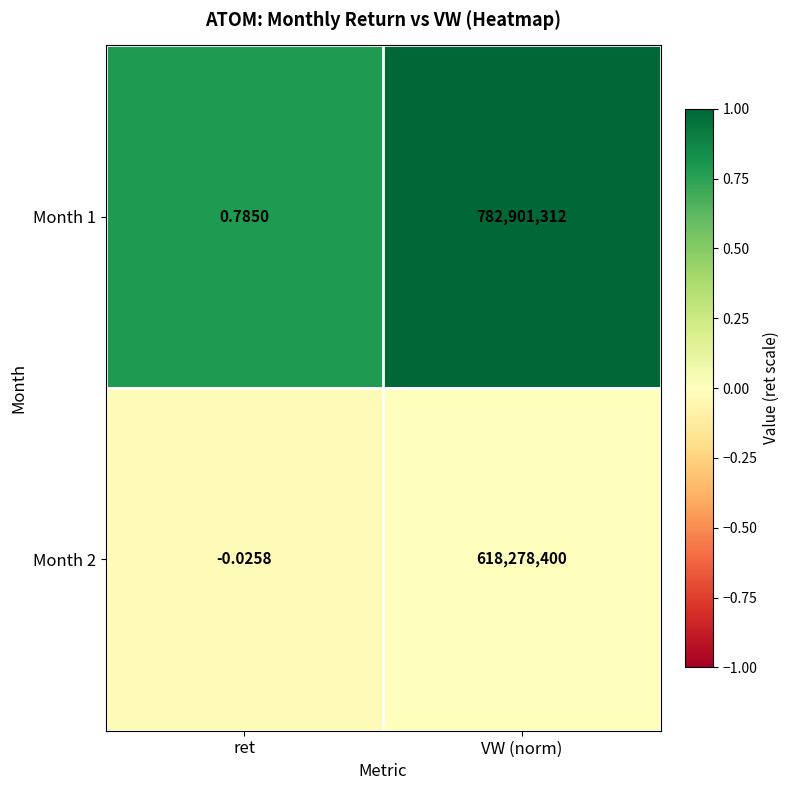

Which category has the highest value in the Month 1 series?

VW (norm)